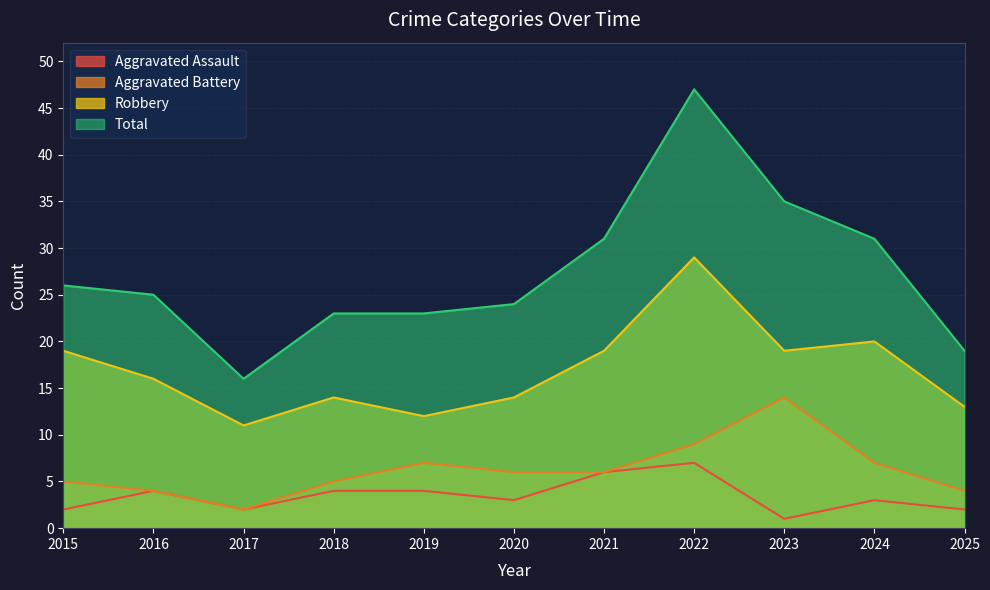

What is the value of the Total point at the 5th from the left?

23